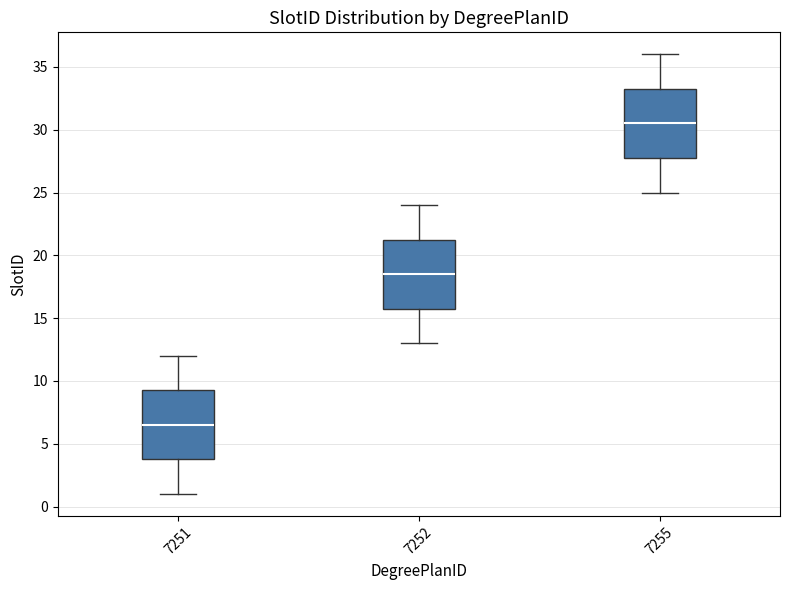

Where is the lower edge of the box at x = 7252 on the y-axis? The values are not printed on the chart, so give them approximately, as read against the axis.

16.0